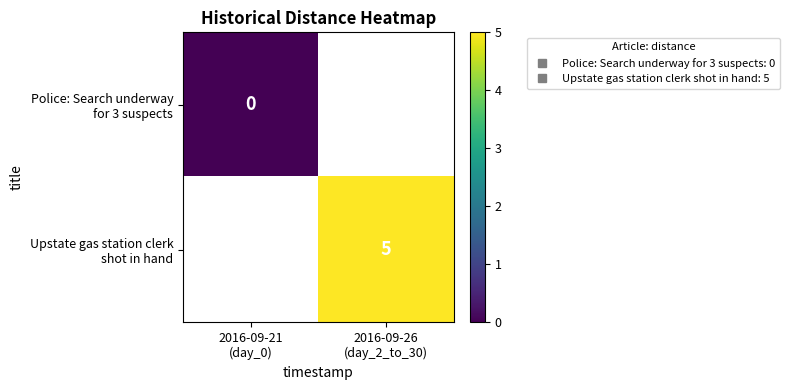

How many distinct data groups are displayed?

2